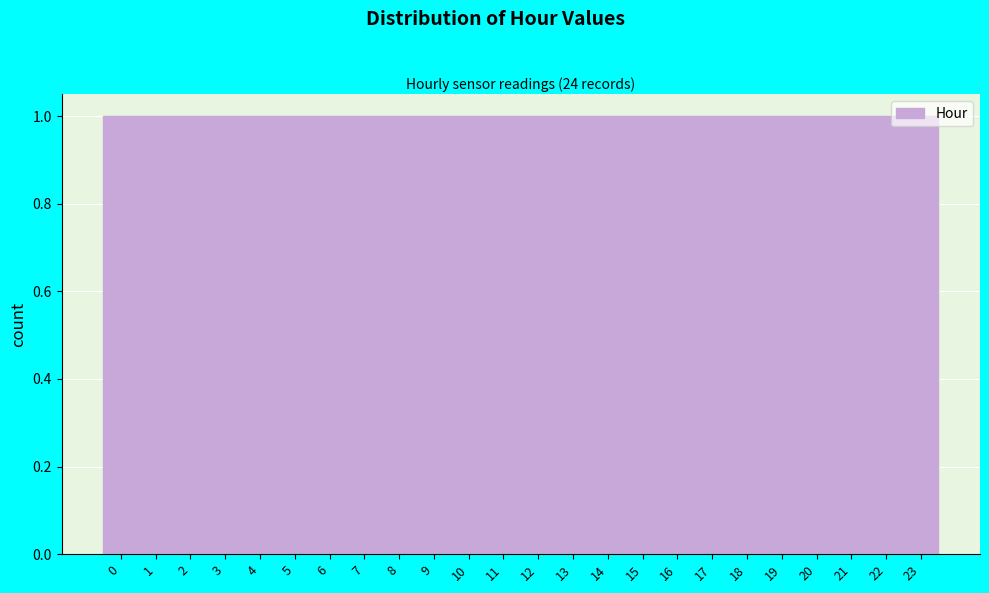

Reading left to right, transcribe this chart: for each bar, give the range it covers on the x-axis and its height. The values are not printed on the chart, so give them approximately, as read against the axis.

-0.5 to 0.5: 1
0.5 to 1.5: 1
1.5 to 2.5: 1
2.5 to 3.5: 1
3.5 to 4.5: 1
4.5 to 5.5: 1
5.5 to 6.5: 1
6.5 to 7.5: 1
7.5 to 8.5: 1
8.5 to 9.5: 1
9.5 to 10.5: 1
10.5 to 11.5: 1
11.5 to 12.5: 1
12.5 to 13.5: 1
13.5 to 14.5: 1
14.5 to 15.5: 1
15.5 to 16.5: 1
16.5 to 17.5: 1
17.5 to 18.5: 1
18.5 to 19.5: 1
19.5 to 20.5: 1
20.5 to 21.5: 1
21.5 to 22.5: 1
22.5 to 23.5: 1